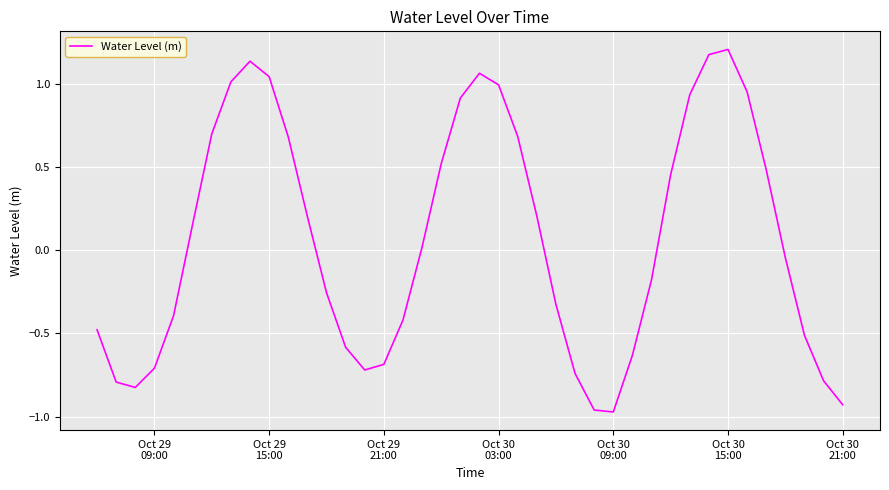

How many lines are shown in the chart?

1